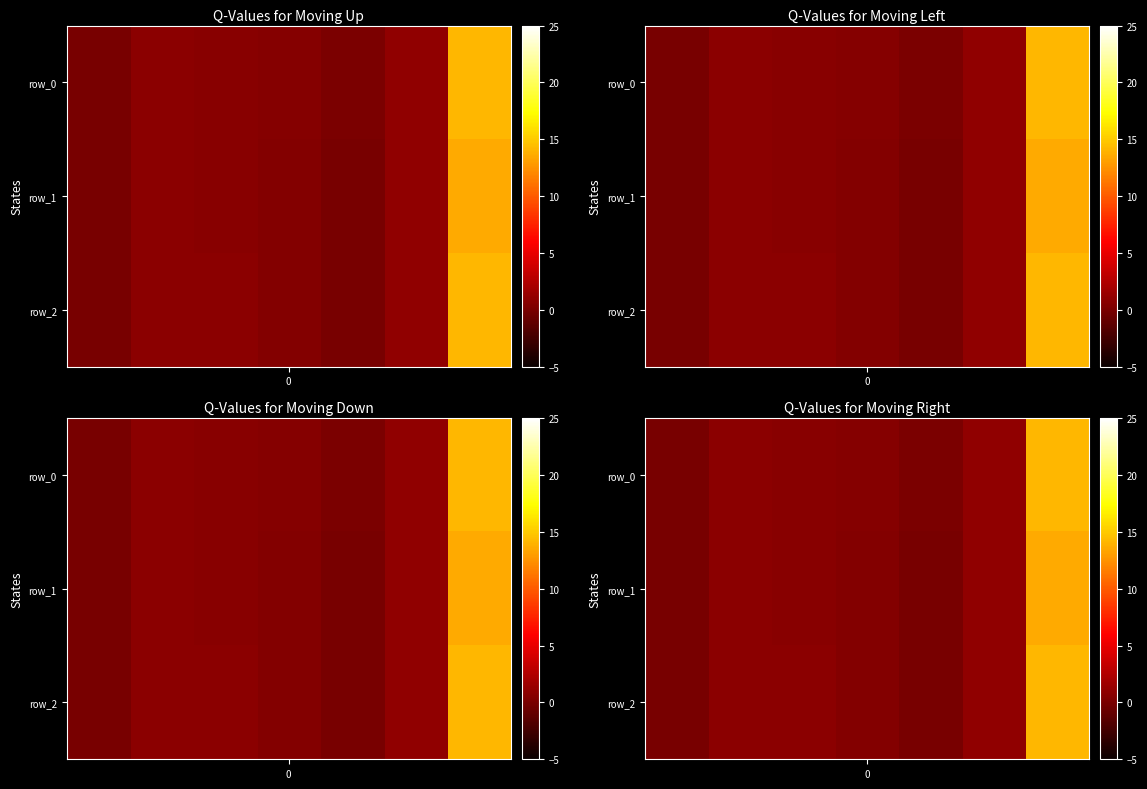

Is it true that row_0 equals 0.4 at 2?

False